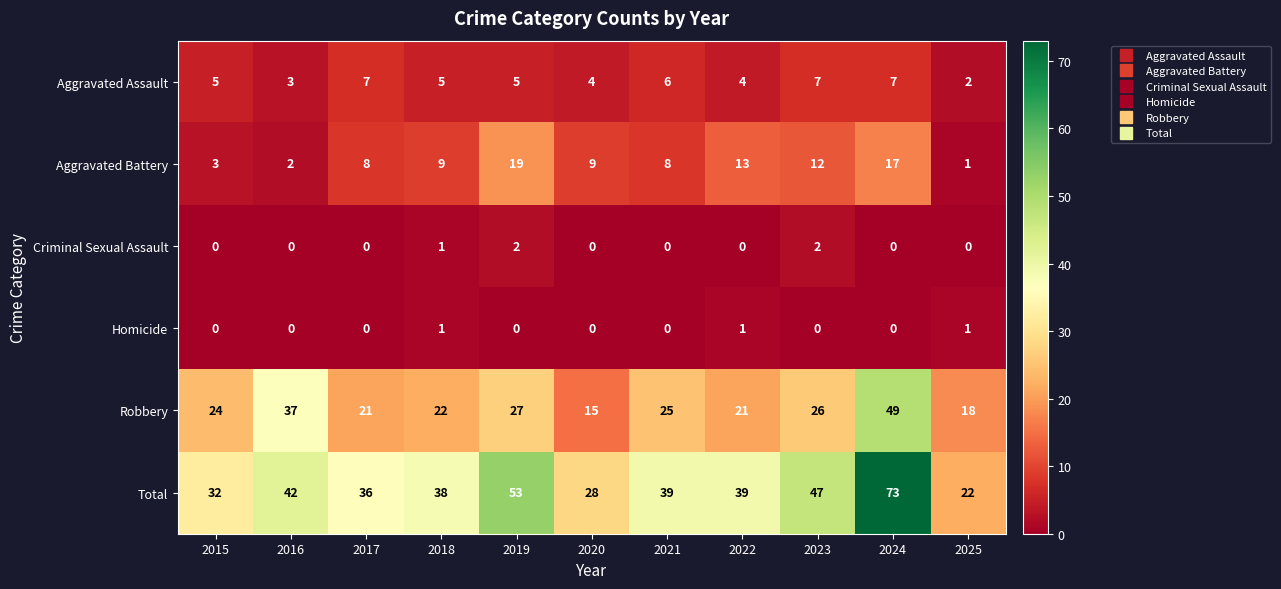

True or false: Robbery has a value of 18 at 2025.

True